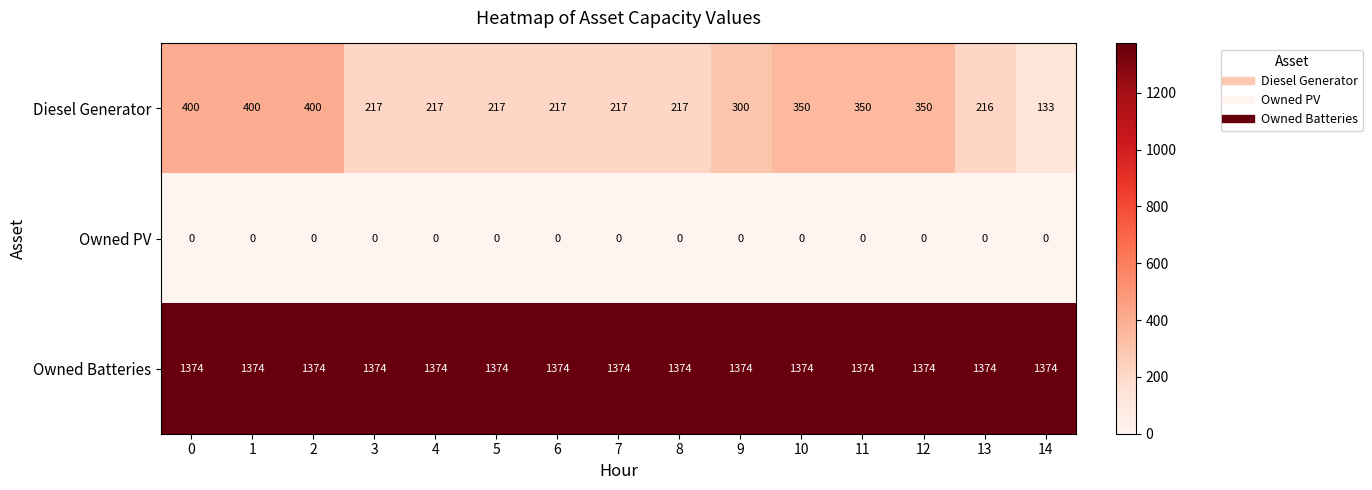

What is the spread (max minus min) of values at 8?

1374